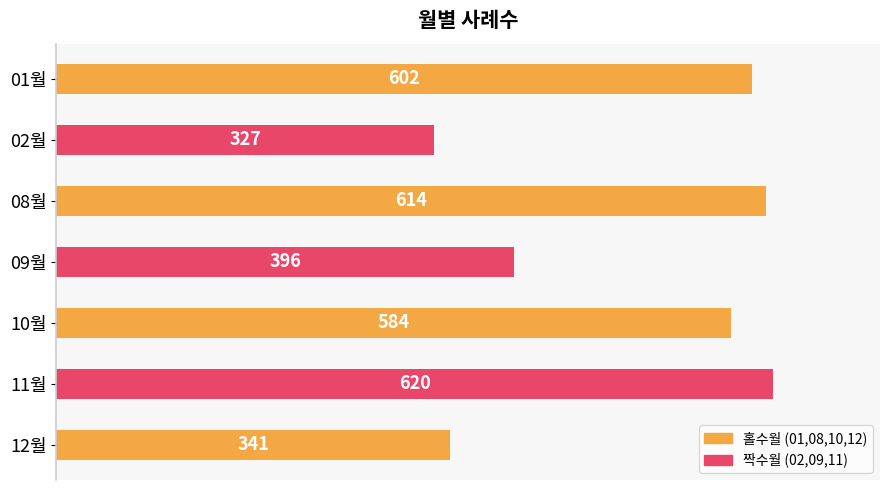

How many categories are shown in the chart?

7